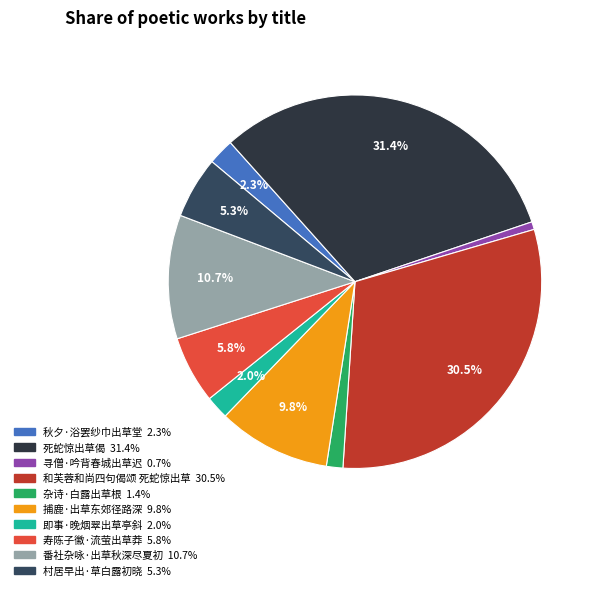

Is there a majority slice in this chart?

No